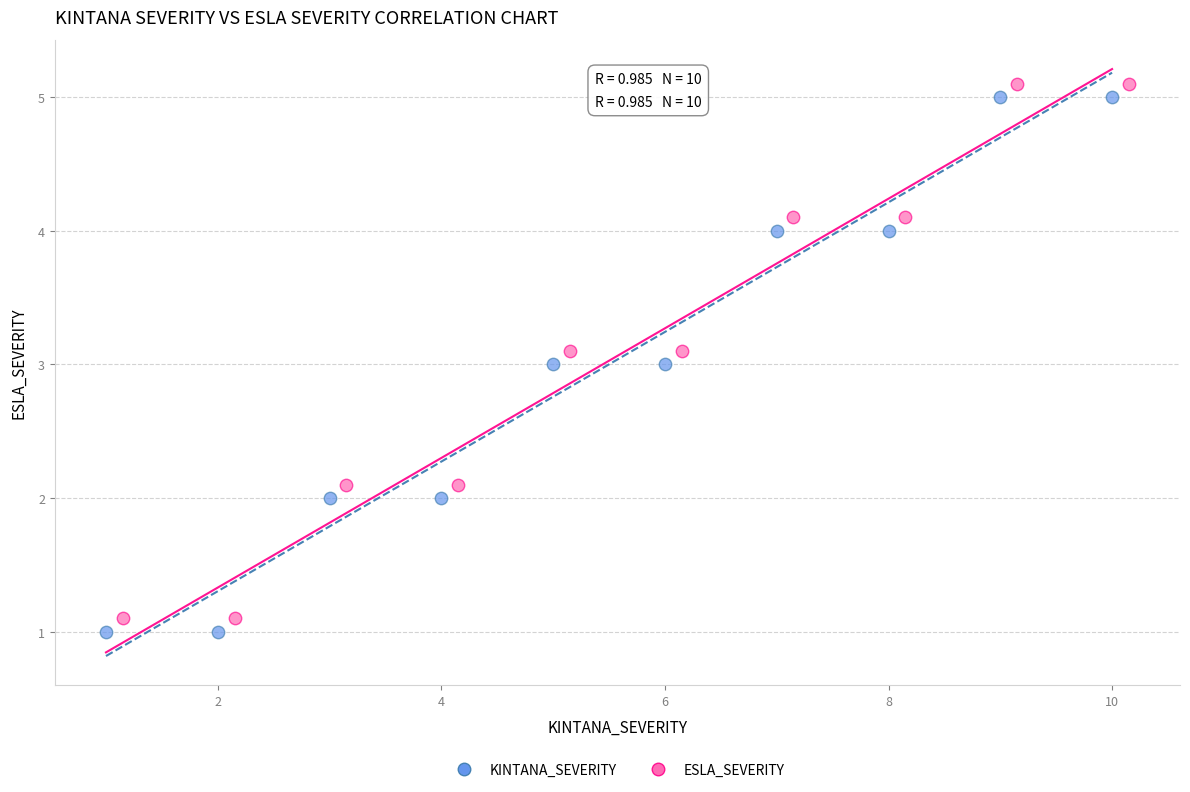

Which series contains the highest Y value?

ESLA_SEVERITY